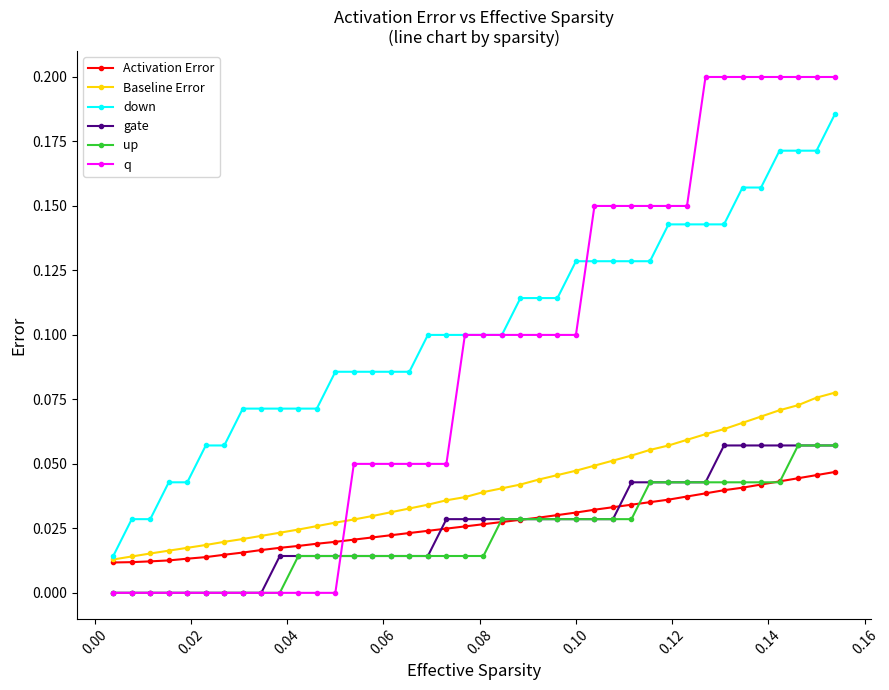

Count the number of categories in the chart.

40